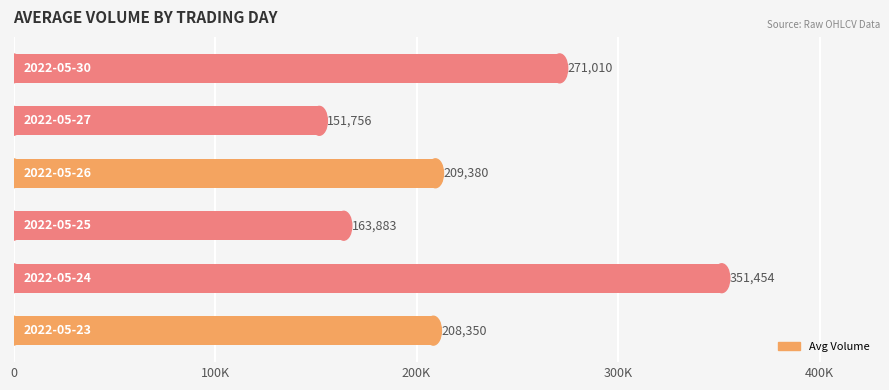

Does the chart contain any negative values?

No